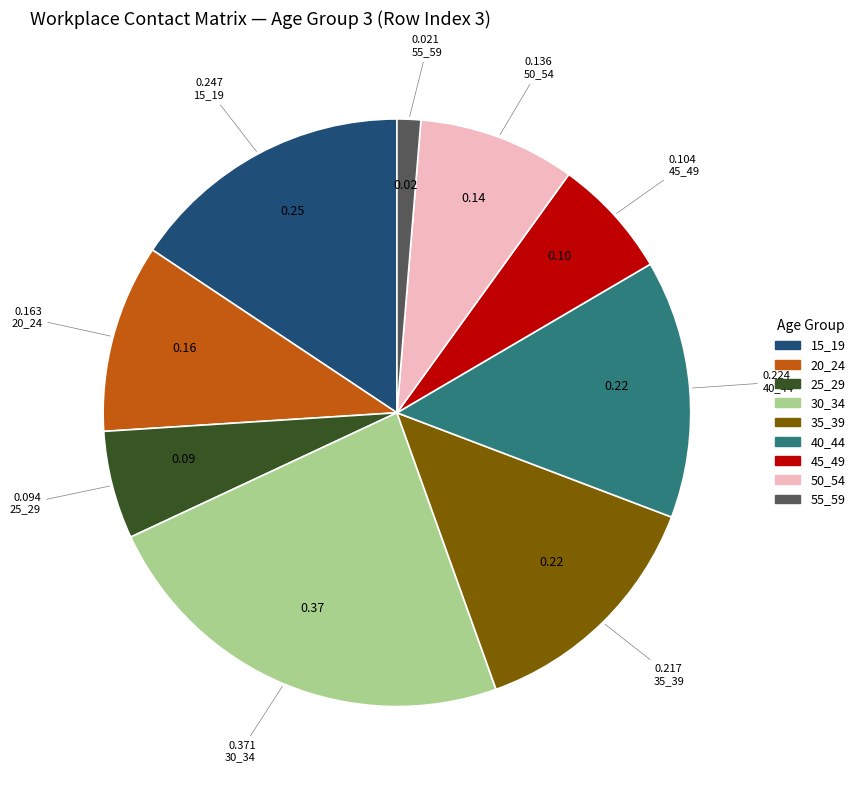

How many segments does this pie chart have?

9